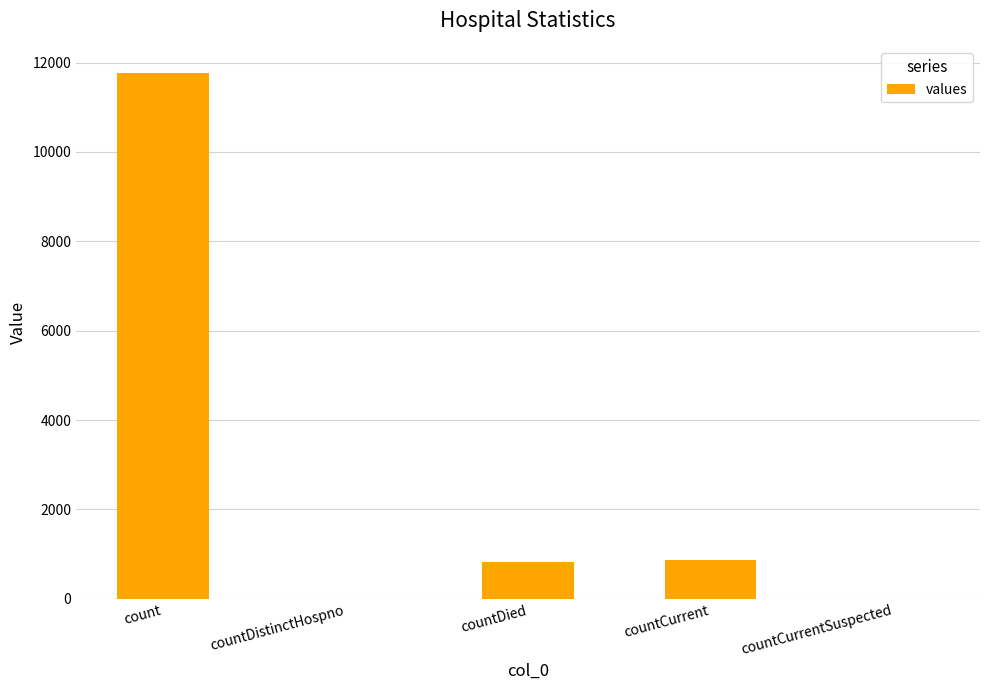

What is the change in value from count to countCurrent?

-10912